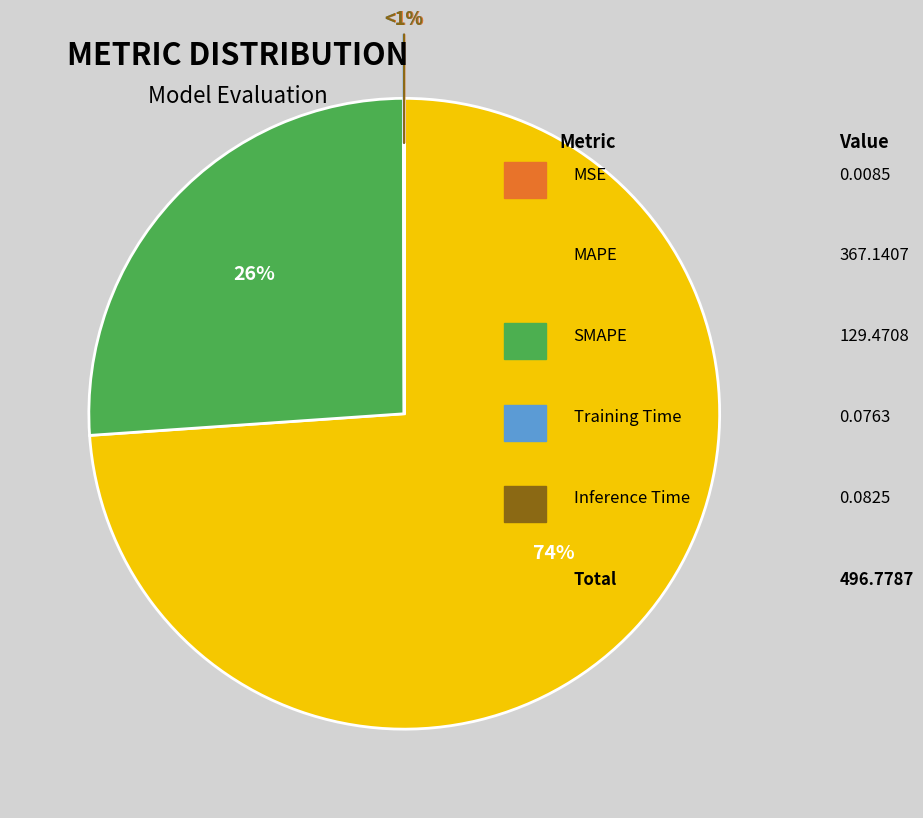

What percentage is the SMAPE slice, to the nearest percent?

26%